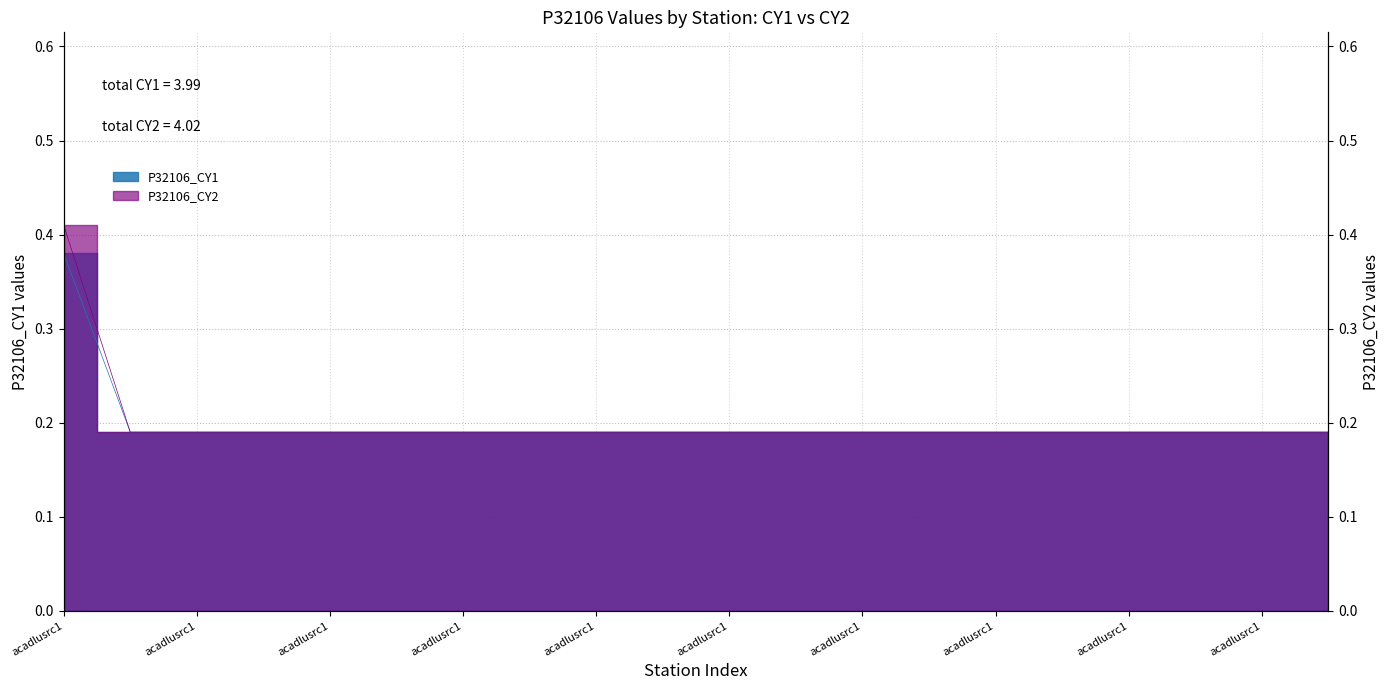

Which has a higher value, acadlusrc1-300825092044501 or acadlusrc1-301107092033001?

acadlusrc1-300825092044501